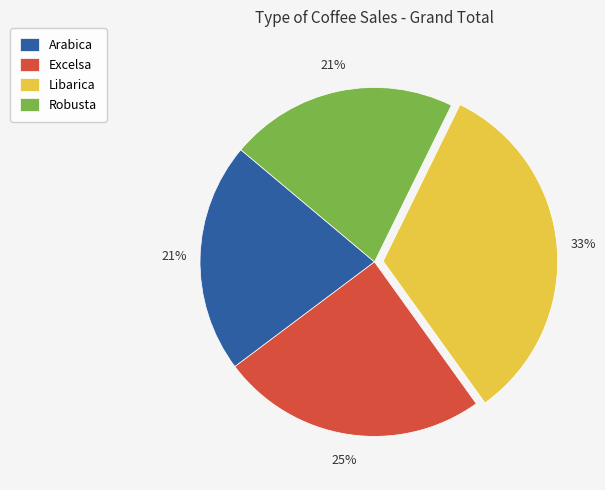

Between Arabica and Excelsa, which is larger?

Excelsa